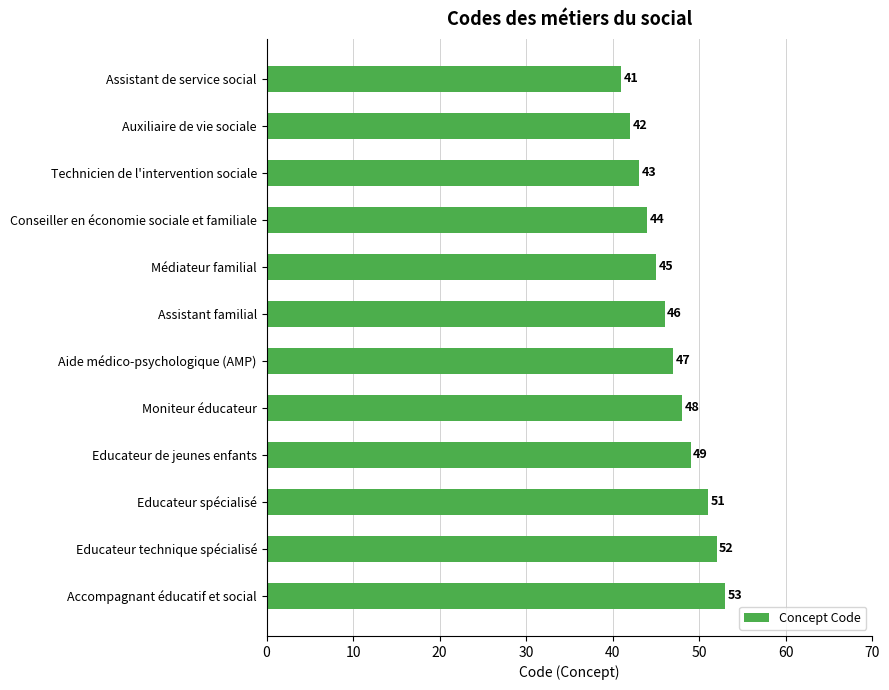

What is the change in value from Educateur de jeunes enfants to Accompagnant éducatif et social?

+4